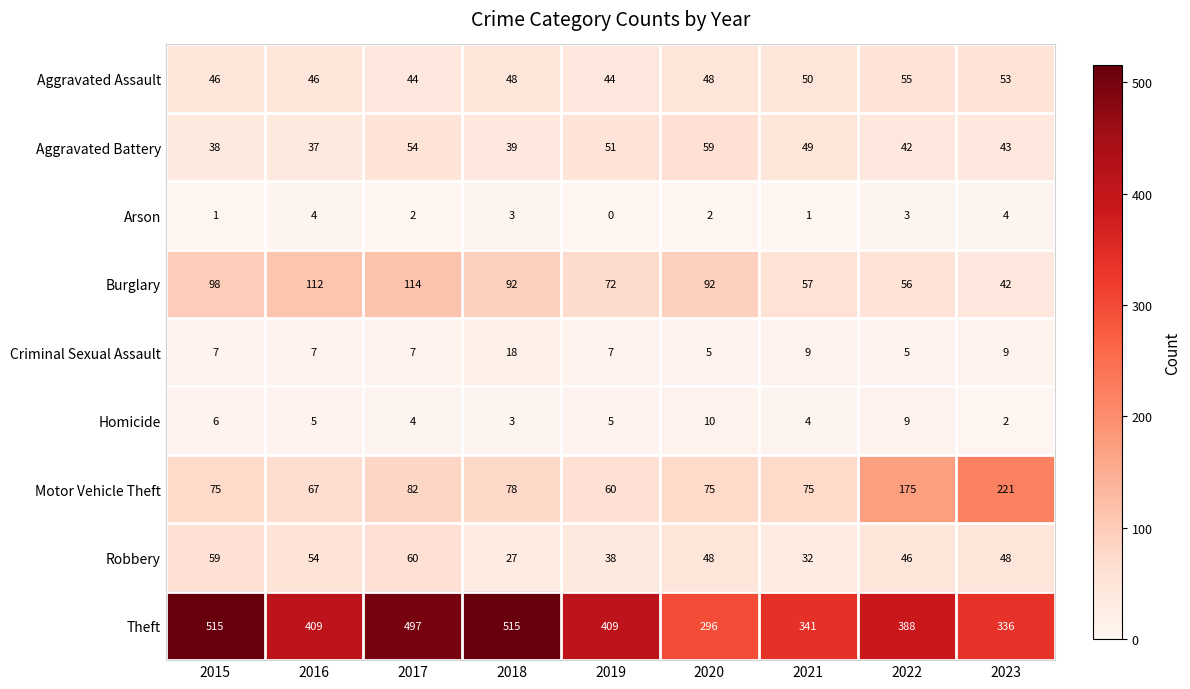

What is the difference between the second highest and minimum values in the Motor Vehicle Theft series?

115